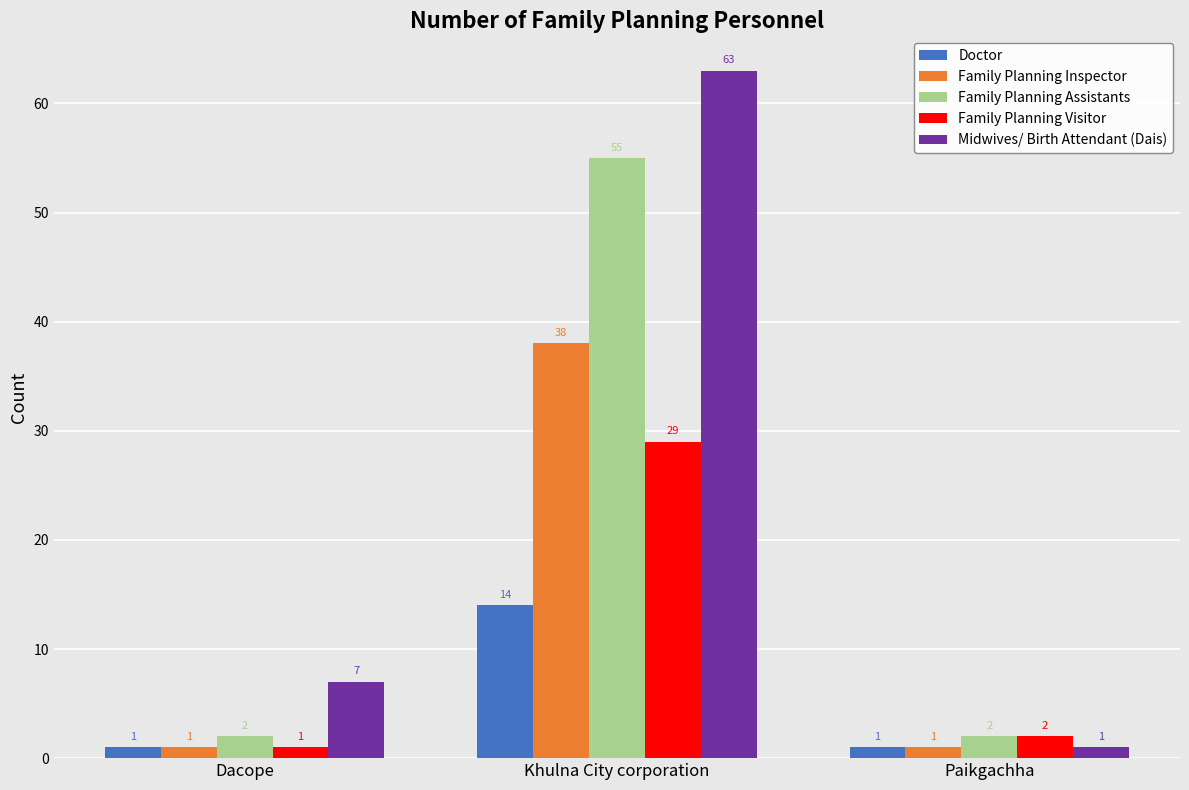

The Midwives/ Birth Attendant (Dais) series shows 39 at Khulna City corporation. True or false?

False